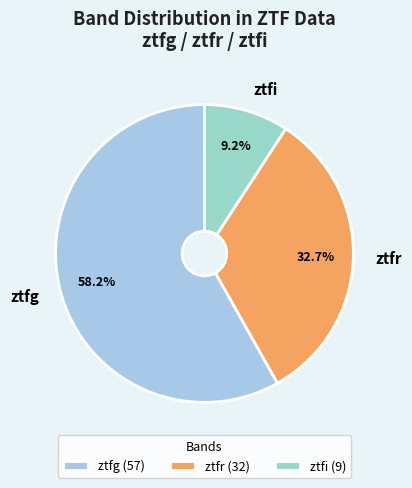

How many segments does this pie chart have?

3